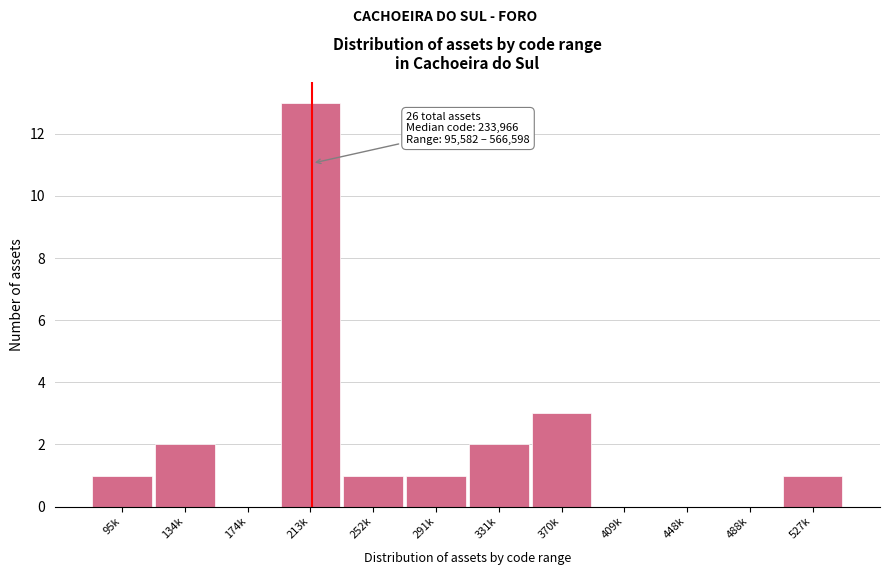

Reading left to right, what are all the values shown in this chart?

95k=1	134k=2	174k=0	213k=13	252k=1	291k=1	331k=2	370k=3	409k=0	448k=0	488k=0	527k=1